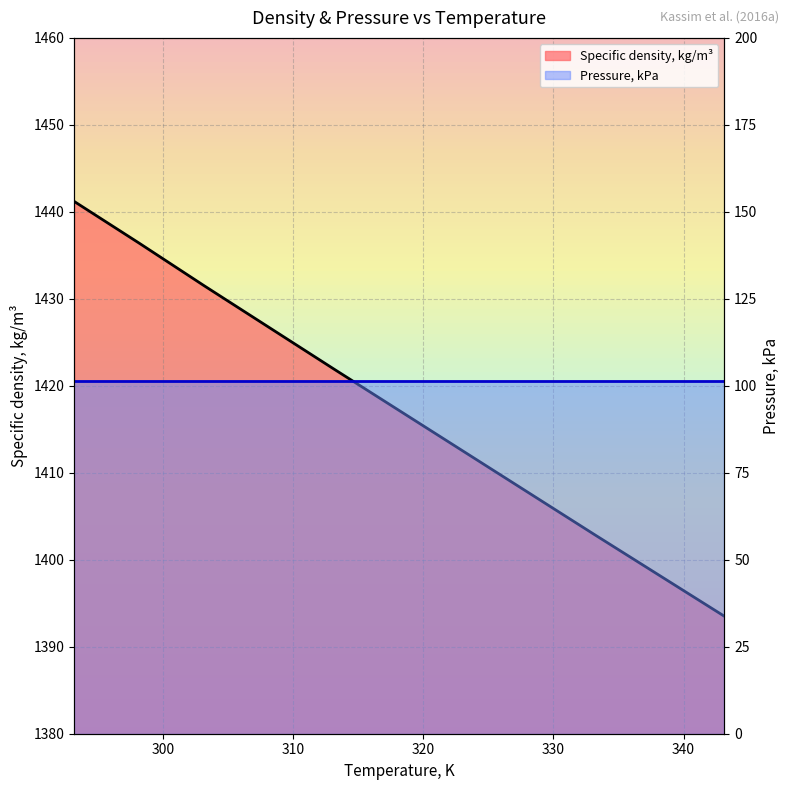

The Pressure, kPa series shows 170.0 at 290. True or false?

False